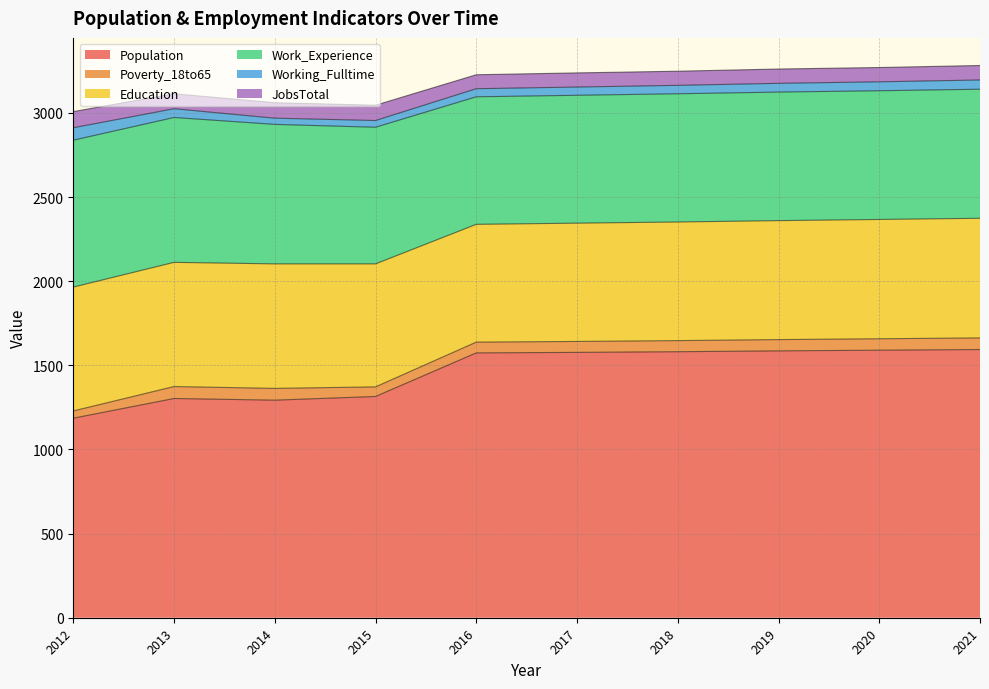

Reading left to right, transcribe all the data shown in this chart.

Population: 1186	1303	1293	1315	1574	1577	1581	1586	1590	1594
Poverty_18to65: 43	71	70	57	64	65	66	67	68	69
Education: 736	738	740	731	700	703	705	707	709	711
Work_Experience: 873	861	829	812	758	760	762	764	765	767
Working_Fulltime: 74	52	37	40	48	49	50	52	53	55
JobsTotal: 96	89	92	91	83	84	84	85	85	86